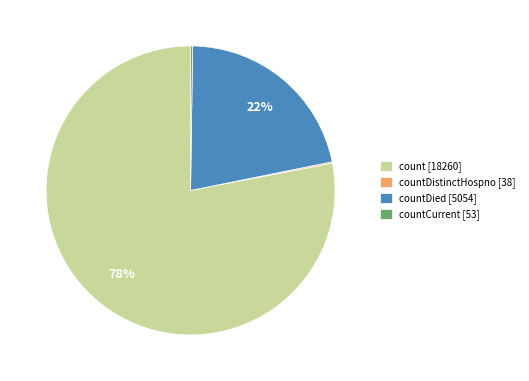

To the nearest percent, what is the average slice percentage?

25%